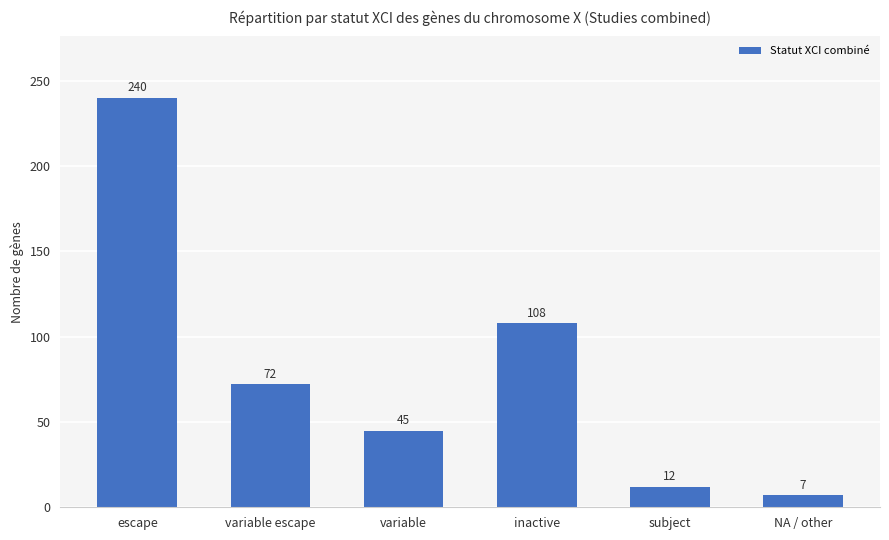

Where does the data first go above 72?

escape